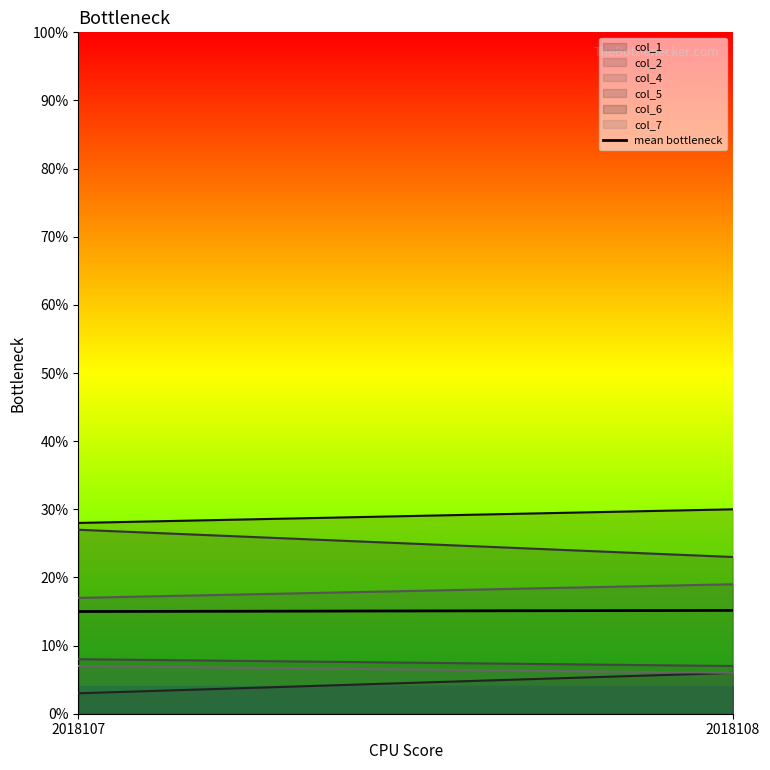

At which label is the value closest to 15?

2018107